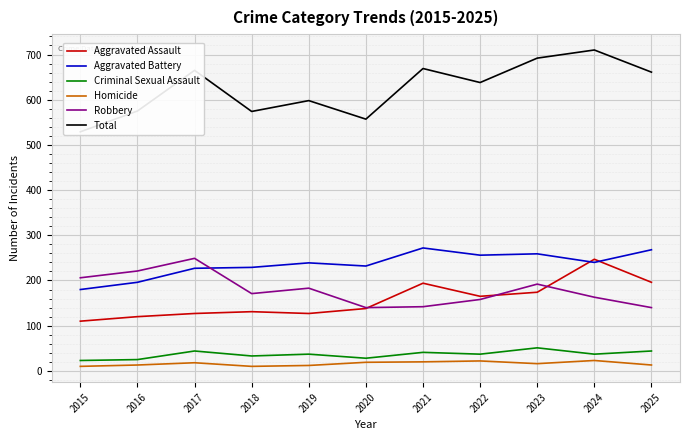

How many interior local valleys does the Homicide series have?

2